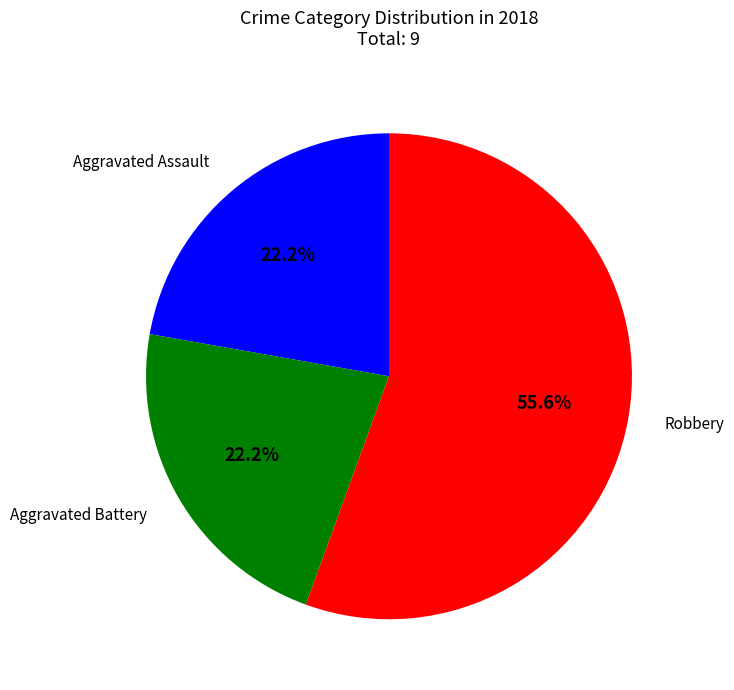

To the nearest percent, what is the combined percentage of Aggravated Battery and Aggravated Assault?

44%